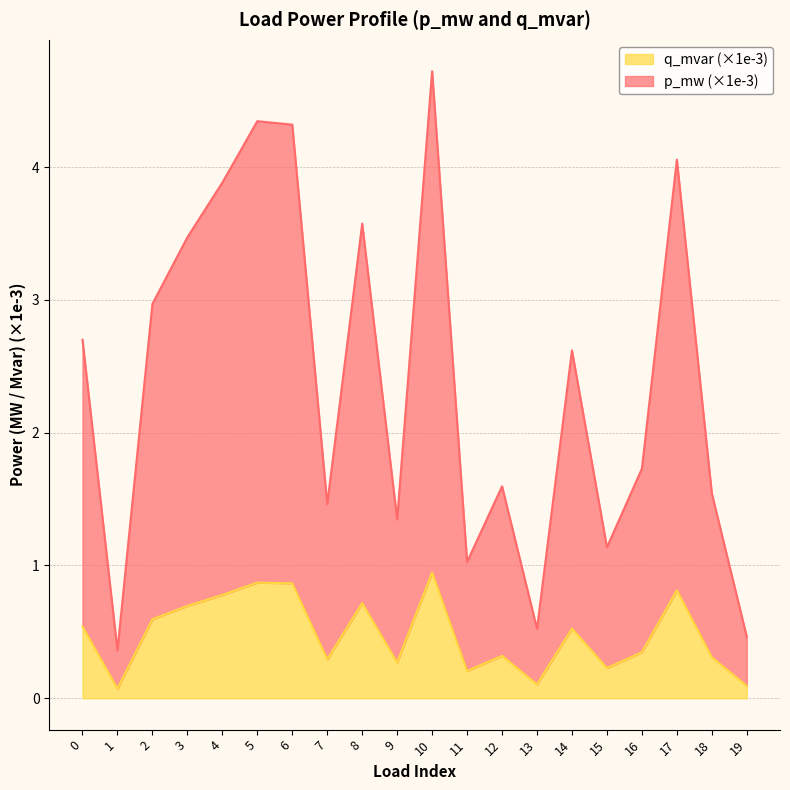

Which category has the highest value across all series?

10